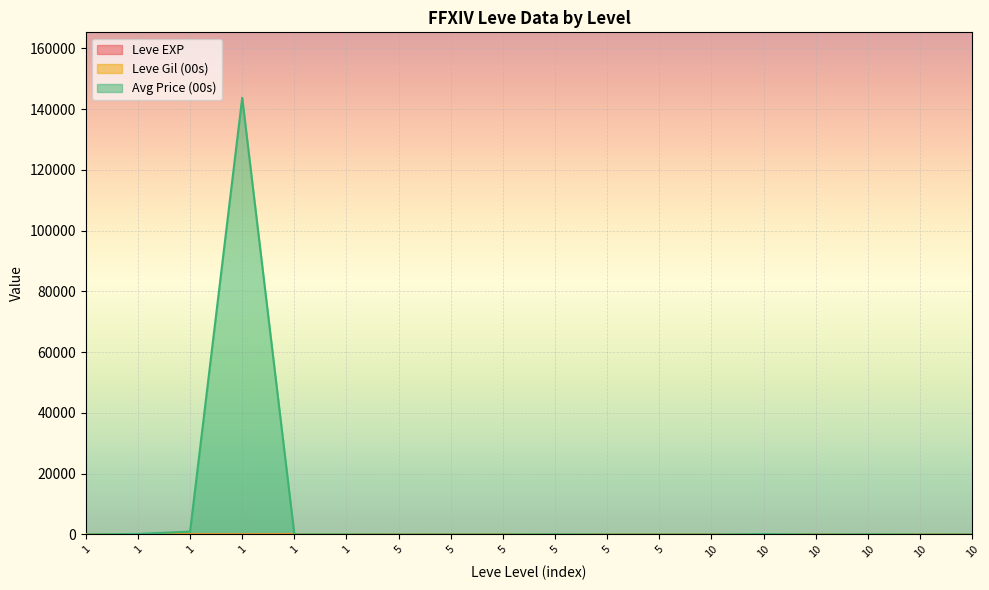

Between which two adjacent categories do Leve Gil (00s) and currentAveragePrice (00s) first intersect?

1 and 5